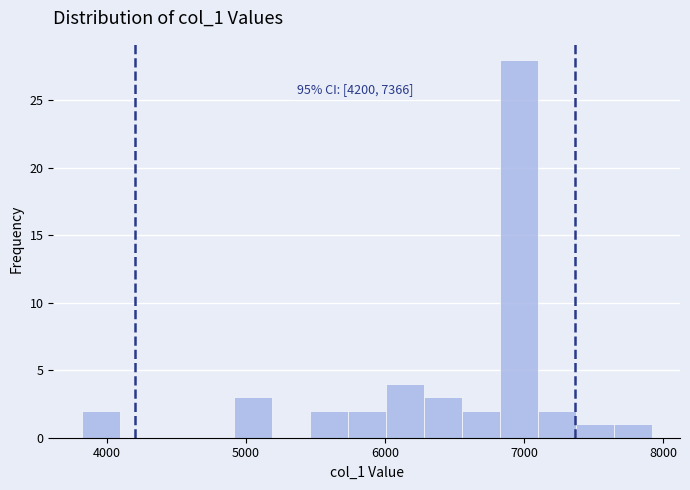

Read against the x-axis, roughly where is the centre of the tallest bar?

7000